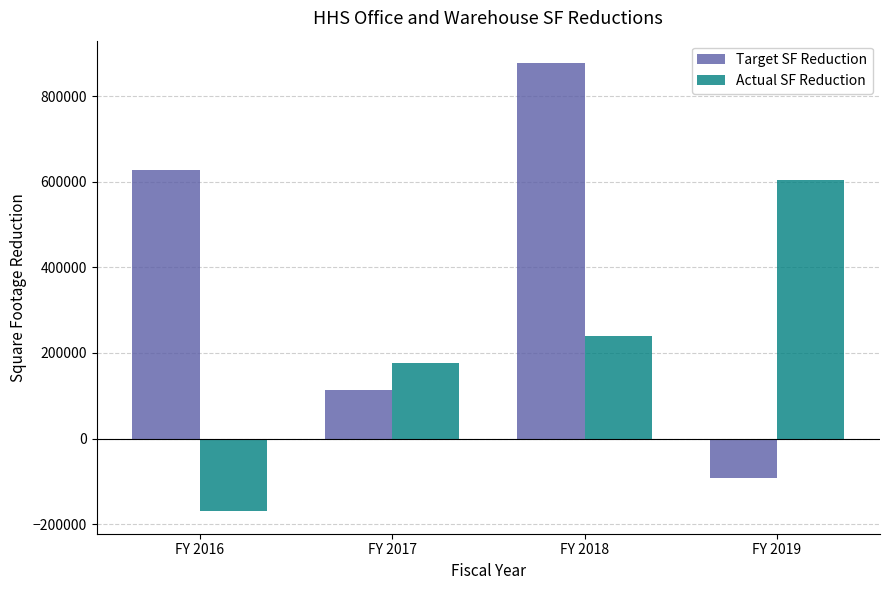

What is the value of the Actual SF Reduction bar at the 1st from the left?

-170147